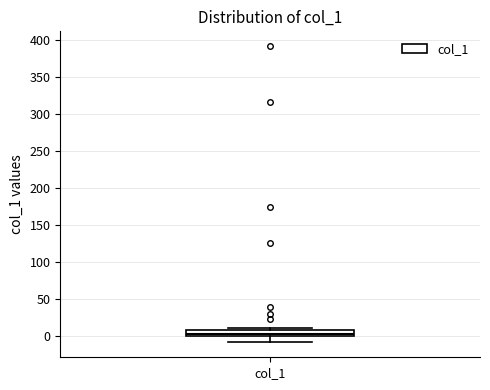

Transcribe this box plot: give where the median line is, the range the box spans, and where the two whiskers end, as read against the y-axis. The values are not printed on the chart, so give them approximately, as read against the axis.

median 5, box 0 to 10, whiskers -10 to 10 (just above the box's upper edge)